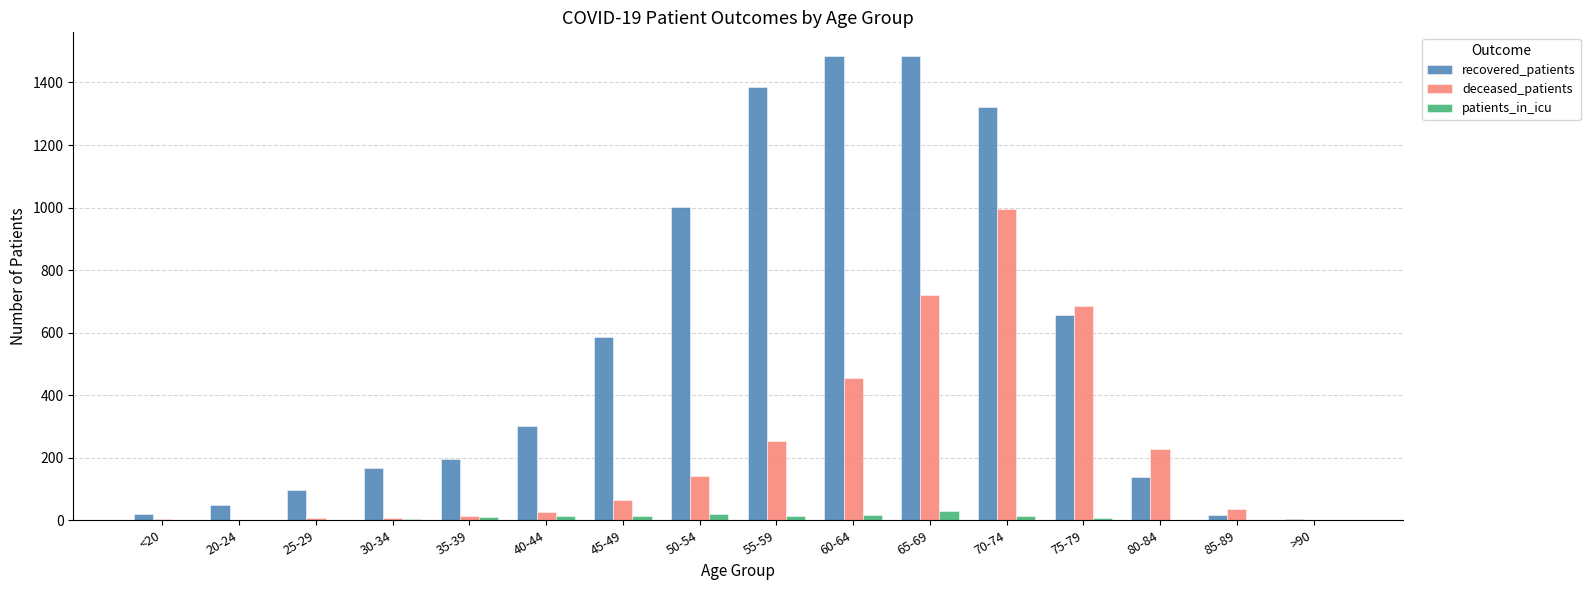

What is the greatest value displayed?

1486